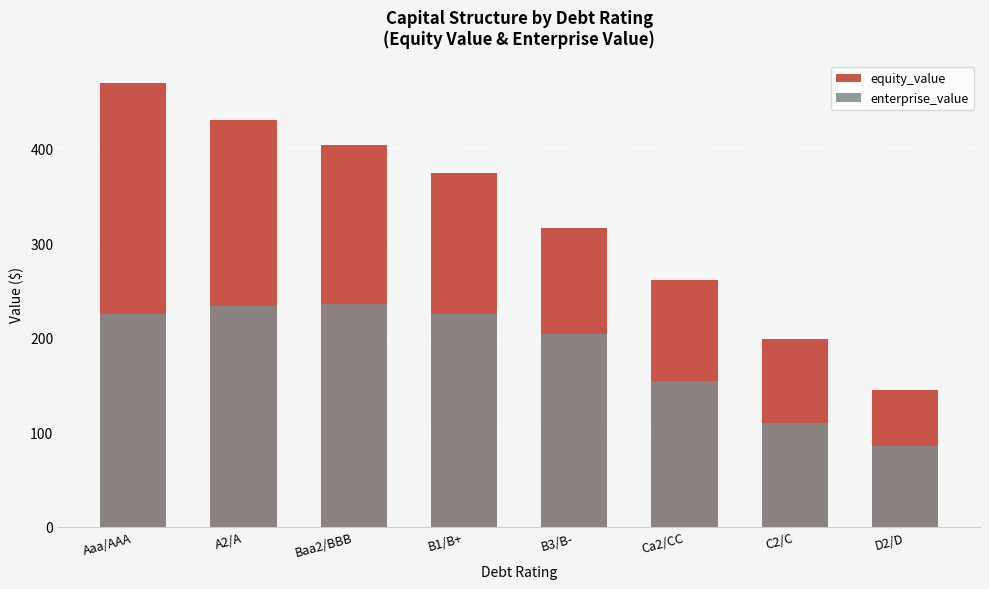

Which series has the largest range (max minus min)?

equity_value